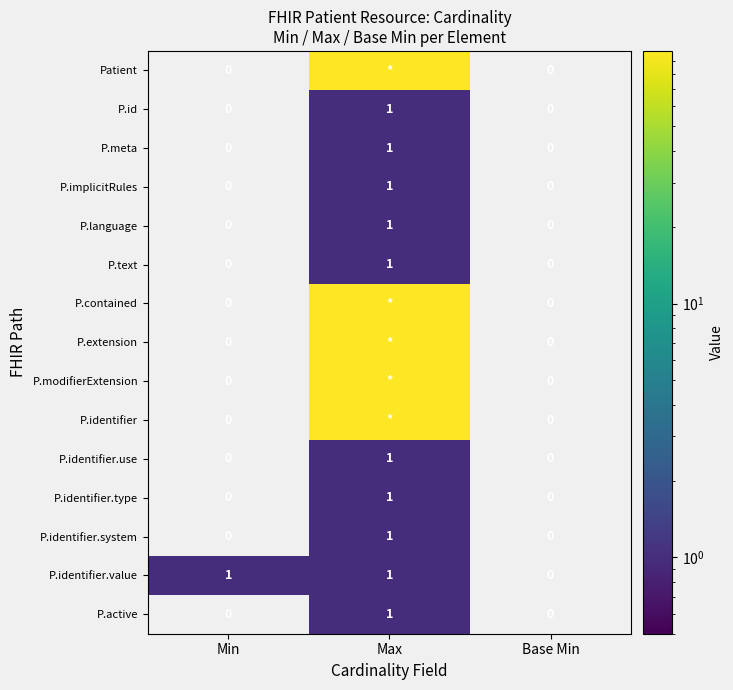

How many data points does each series have?

3